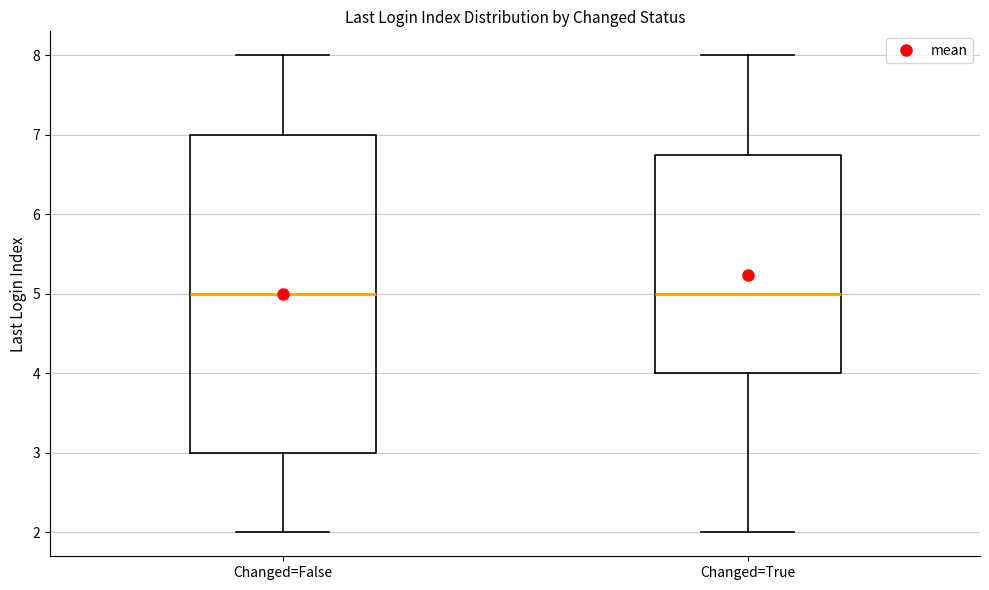

Which box is the tallest, from its lower edge to its upper edge?

Changed=False